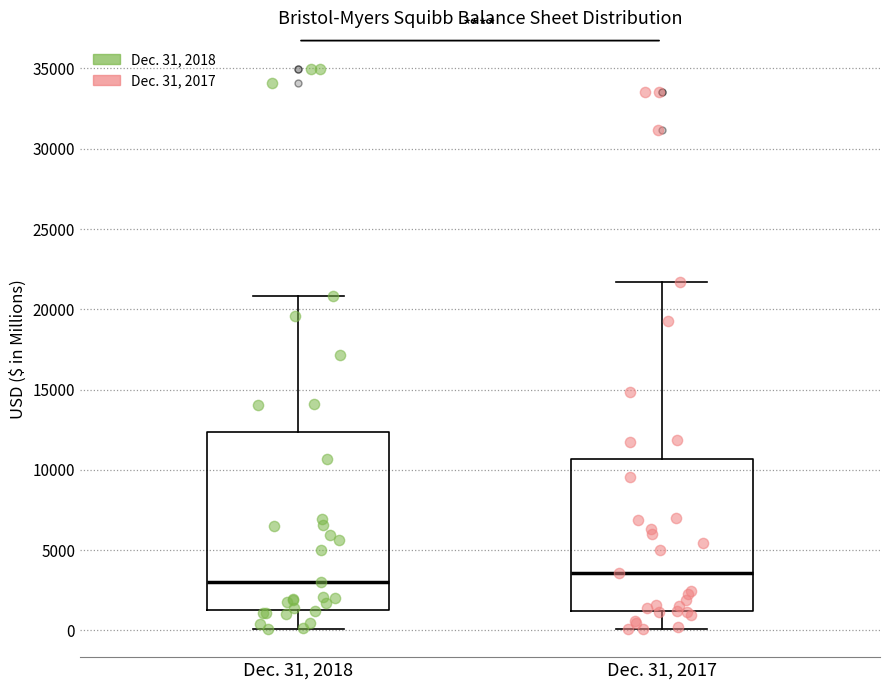

Which box's median line is the lowest?

Dec. 31, 2018